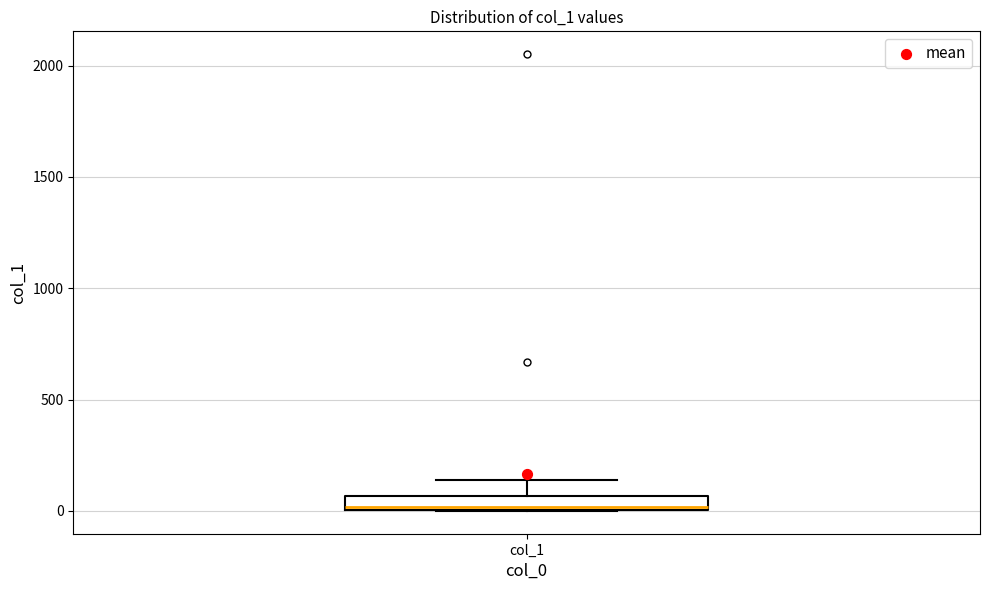

Where is the upper edge of the box for col_1 on the y-axis? The values are not printed on the chart, so give them approximately, as read against the axis.

50